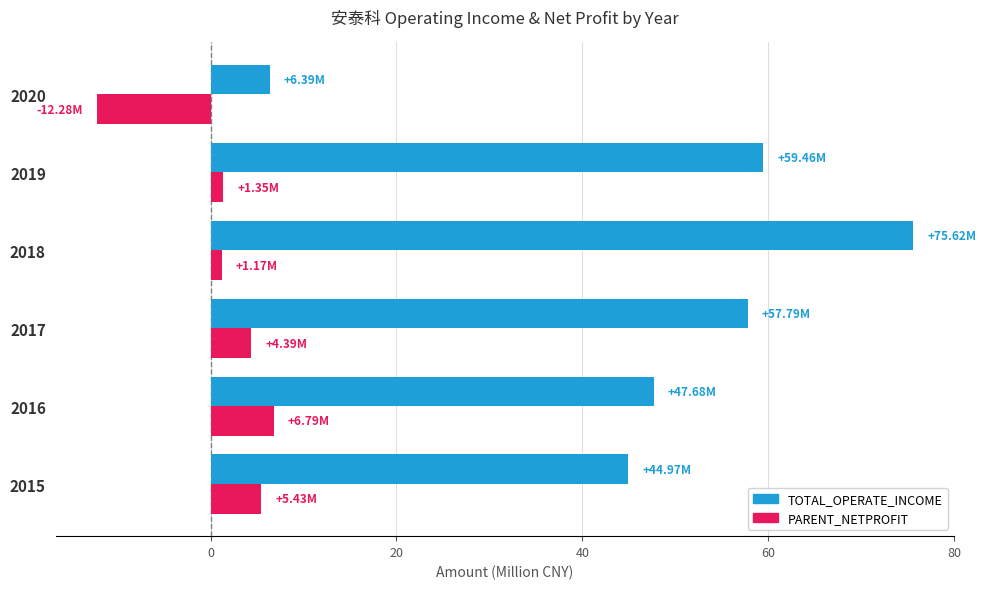

What is the average value of the TOTAL_OPERATE_INCOME series?

48.6